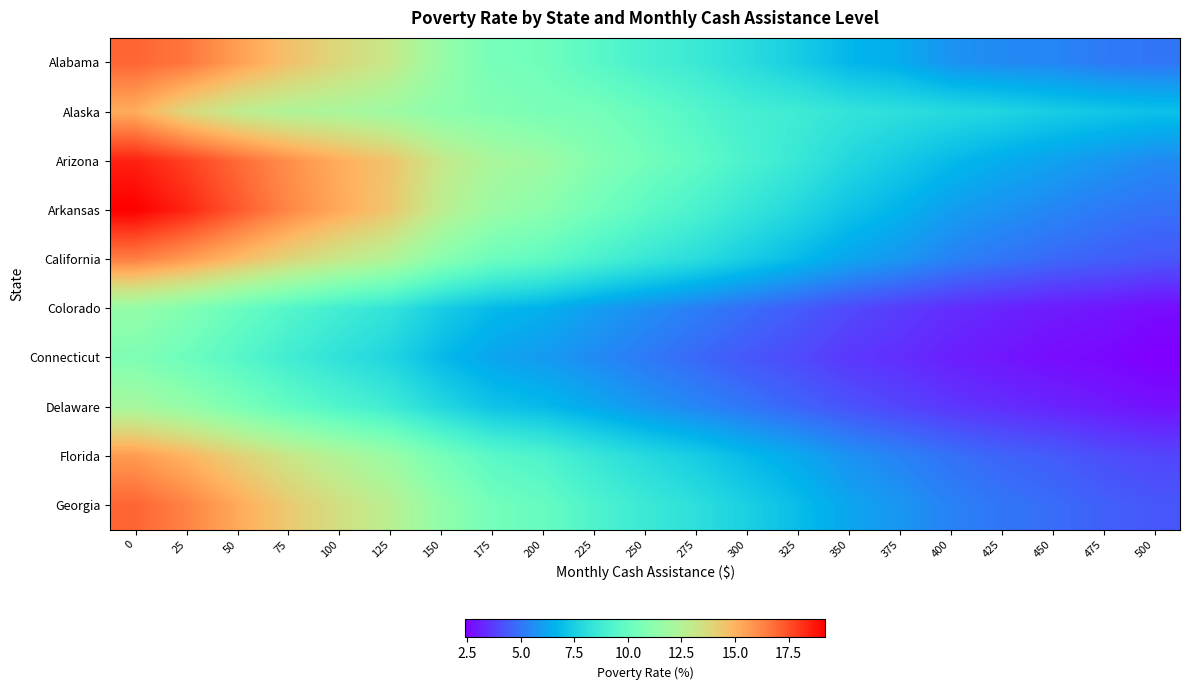

Which has a higher value, 125 or 425?

125